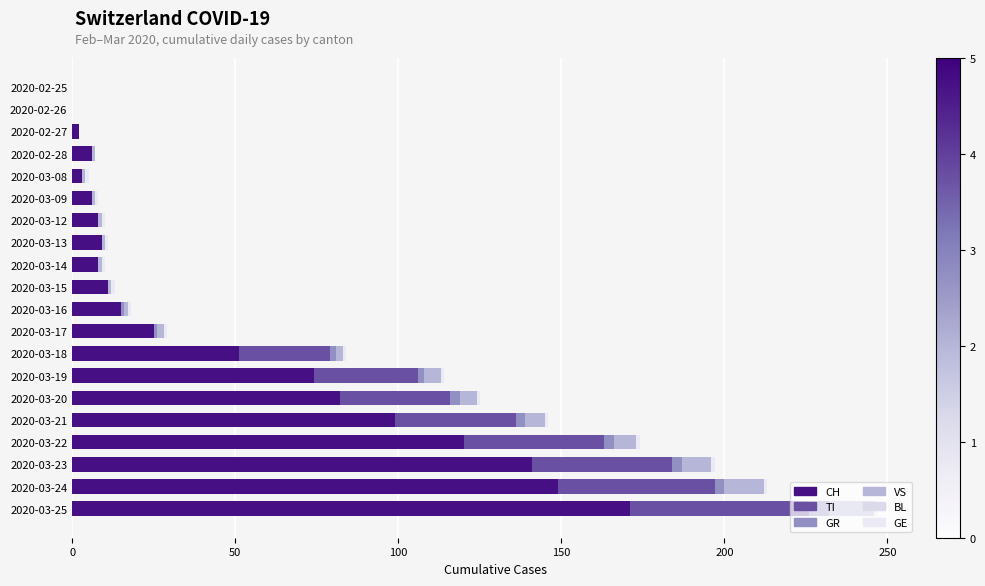

What is the average value of the GR series?

1.4